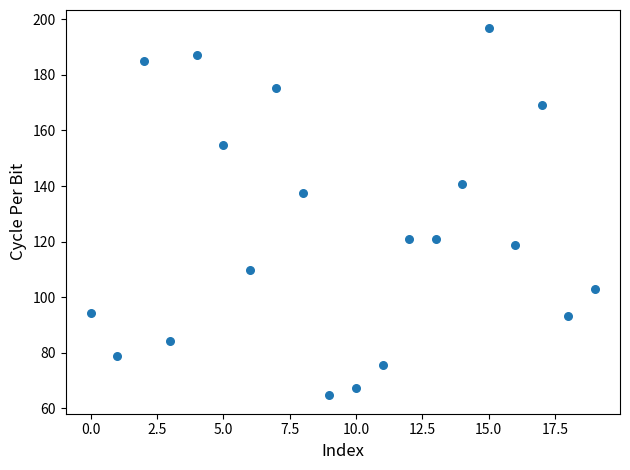

What Y value in the scatter plot is closest to 130?

137.4